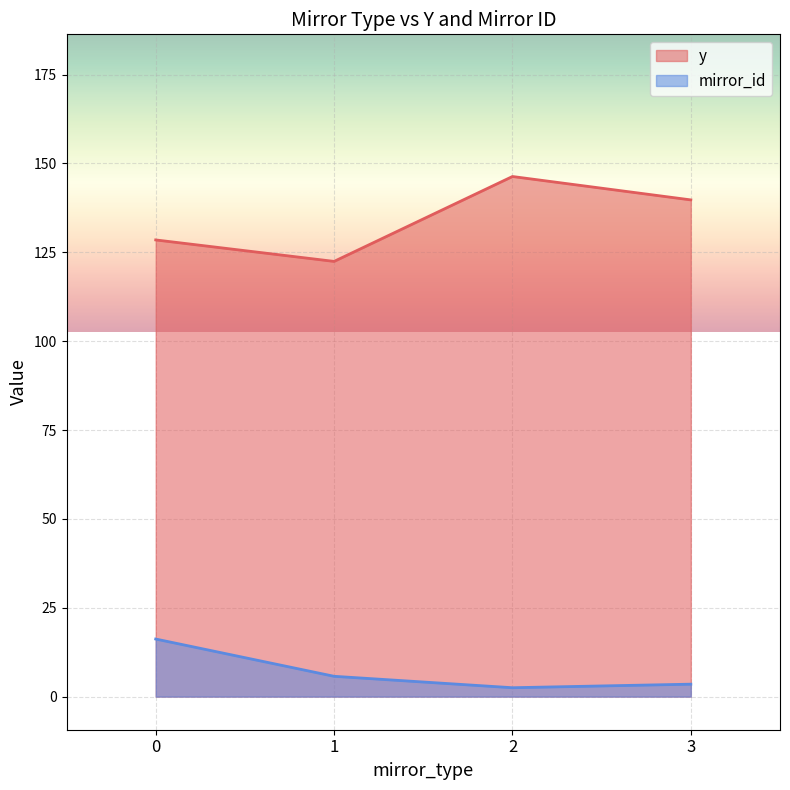

Which series has the largest range (max minus min)?

y